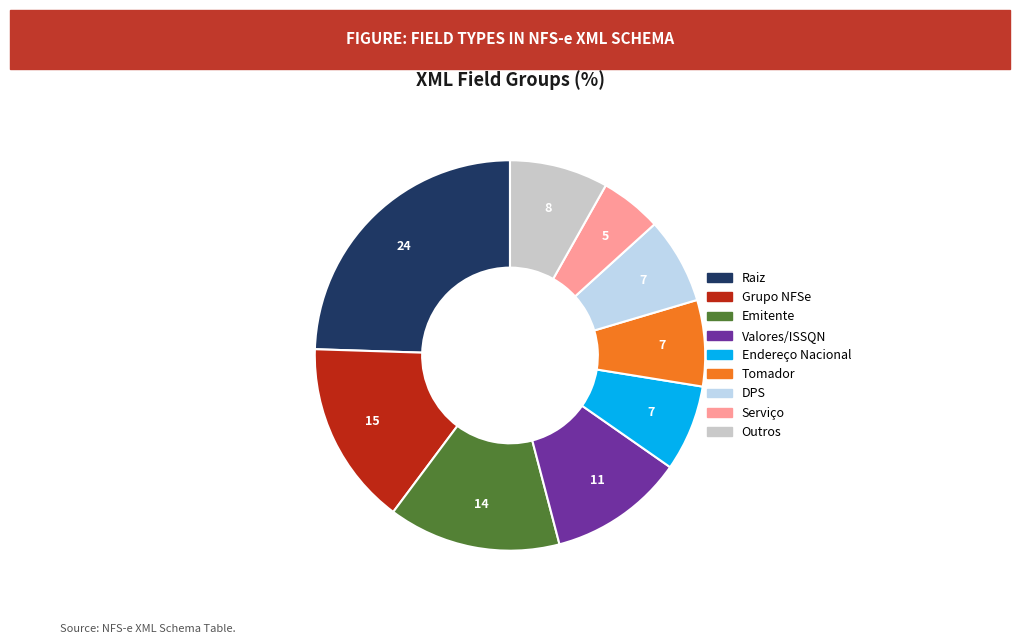

Which category has the biggest portion of the pie?

Raiz